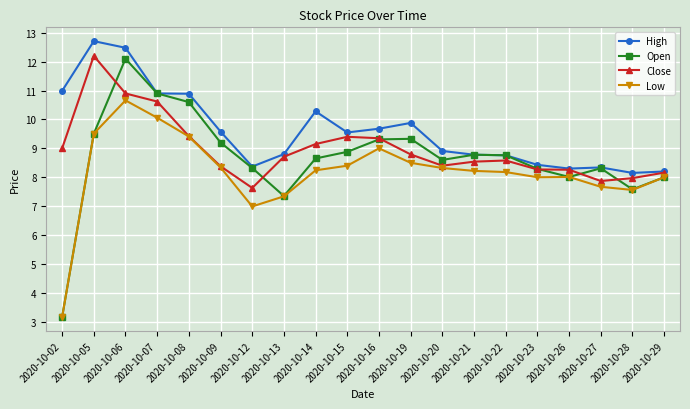

How many series are shown in this chart?

4